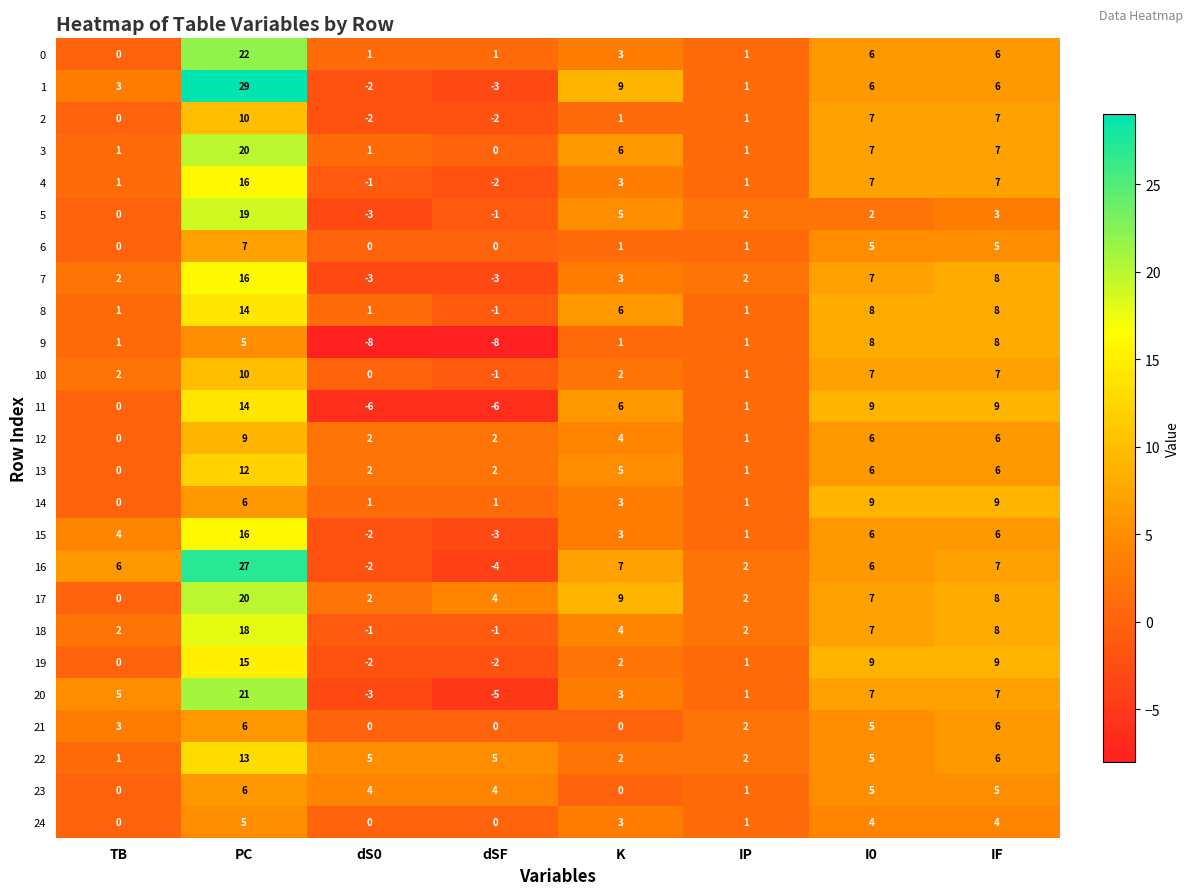

Which series has the largest total across all categories?

17